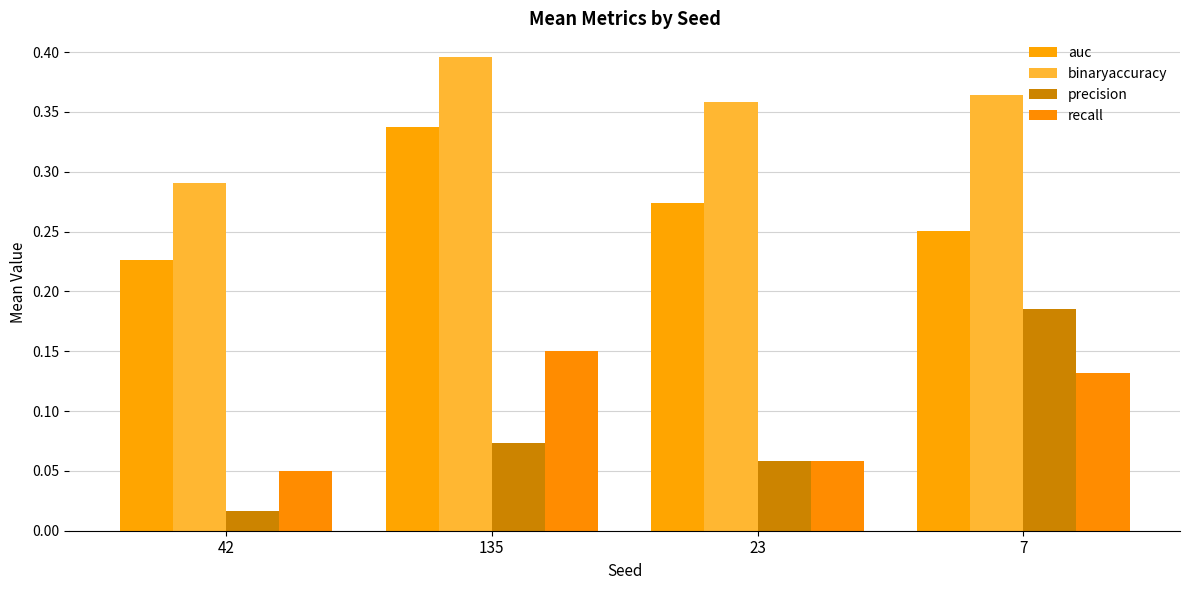

How many bars are there in total?

16